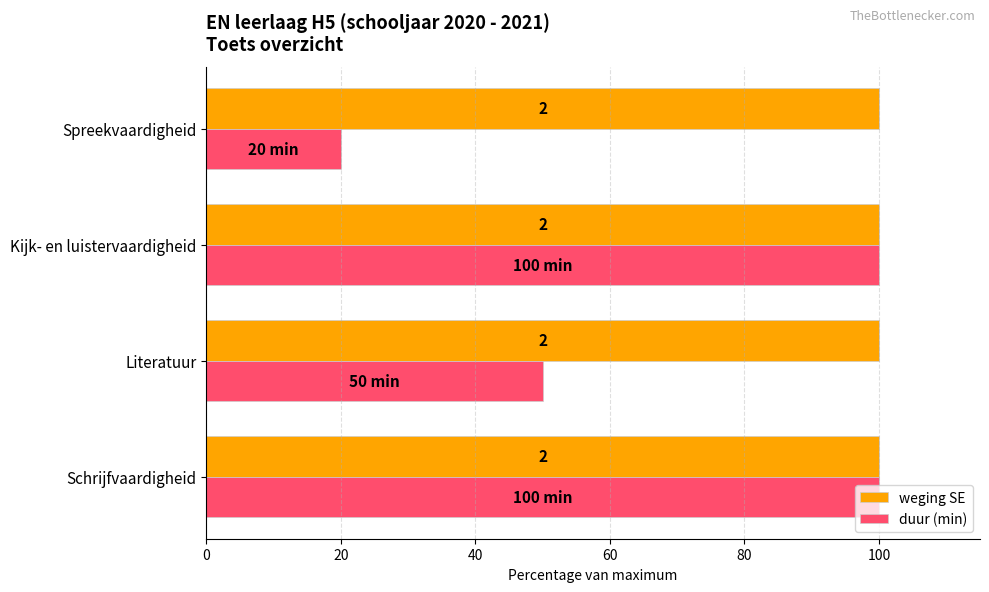

How many duur (min) values are between 50 and 100?

3